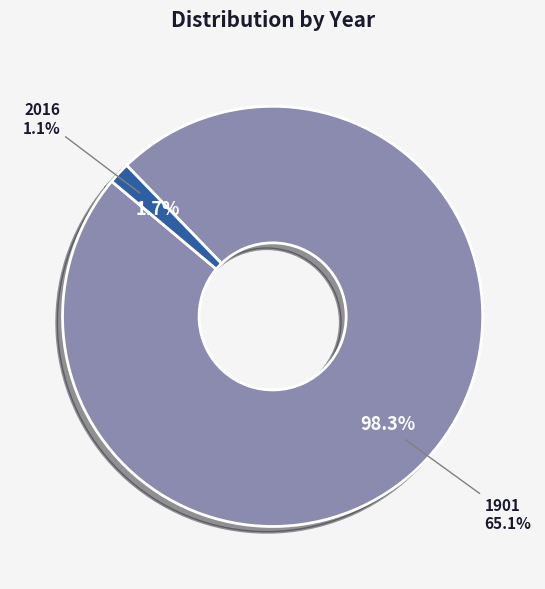

What percentage is the 1901 slice, to the nearest percent?

98%